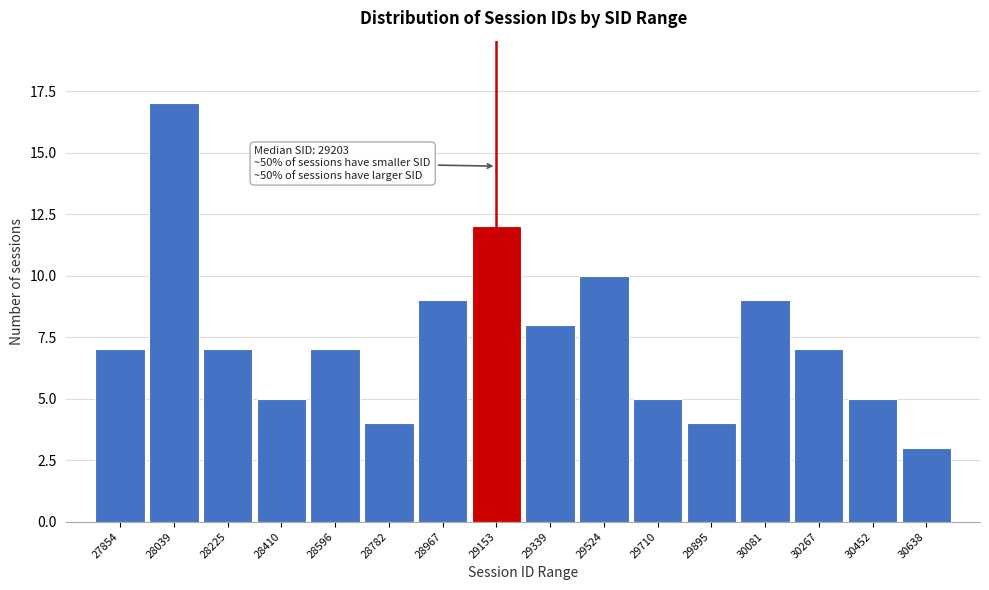

Reading left to right, what are all the values shown in this chart?

27854=7	28039=17	28225=7	28410=5	28596=7	28782=4	28967=9	29153=12	29339=8	29524=10	29710=5	29895=4	30081=9	30267=7	30452=5	30638=3